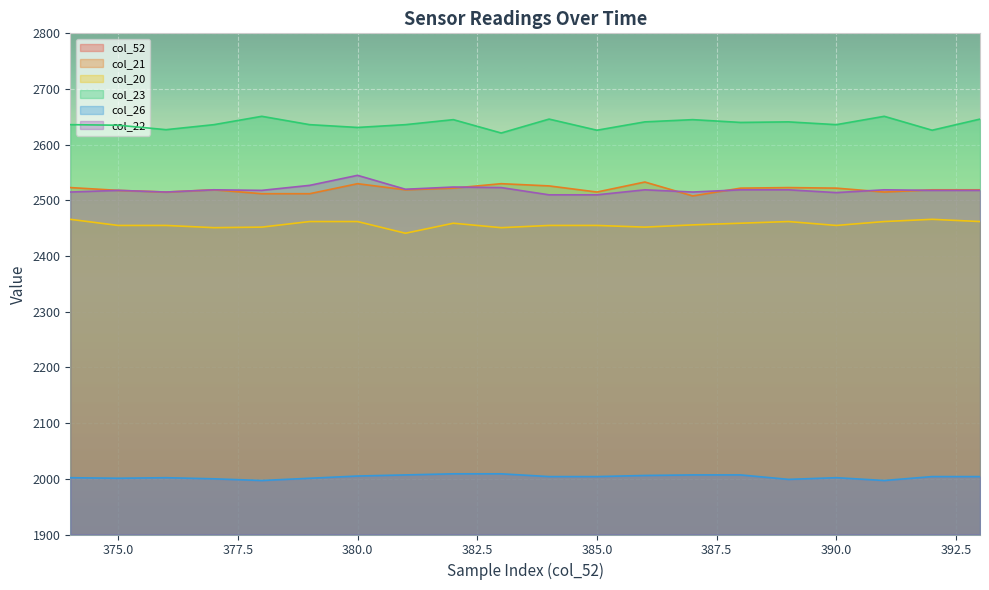

List the labels in order of col_20 value, smallest first.

381, 377, 383, 378, 386, 375, 376, 384, 385, 390, 387, 382, 388, 379, 380, 389, 391, 393, 374, 392